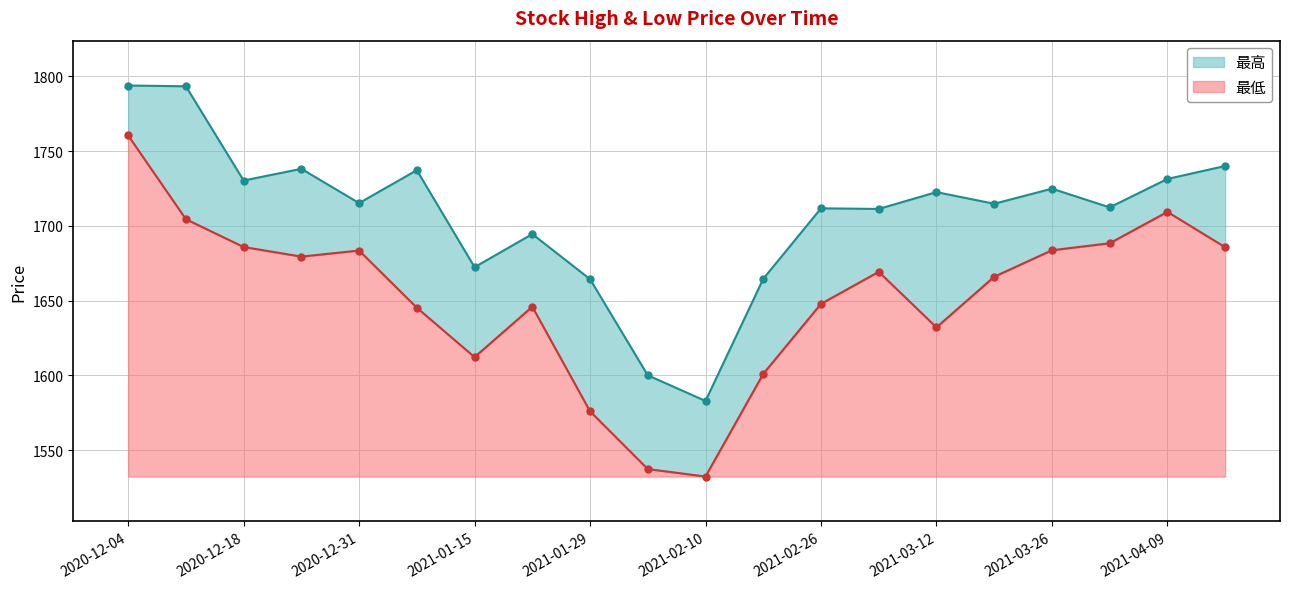

Reading left to right, list all the values displayed in this chart.

最高: 1793.8	1793.3	1730.3	1738.1	1715.2	1737.2	1672.4	1694.5	1664.4	1600.1	1582.9	1664.6	1711.7	1711.3	1722.6	1714.8	1724.9	1712.4	1731.4	1740.0
最低: 1760.5	1704.5	1685.9	1679.4	1683.5	1645.3	1612.2	1645.9	1576.0	1537.4	1532.4	1601.0	1647.8	1669.3	1632.1	1666.0	1683.7	1688.4	1709.3	1685.7